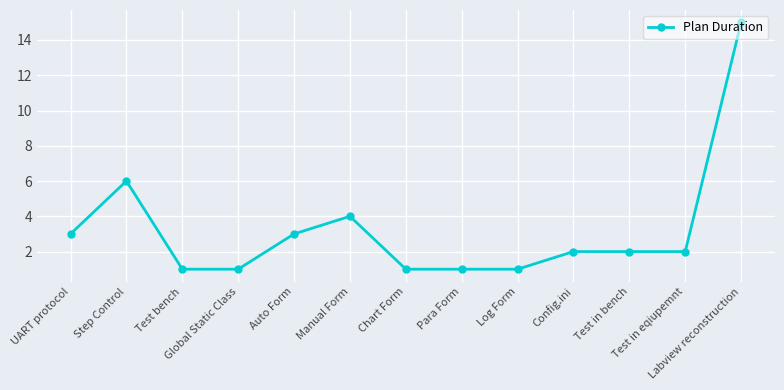

What is the sum of all values?

42